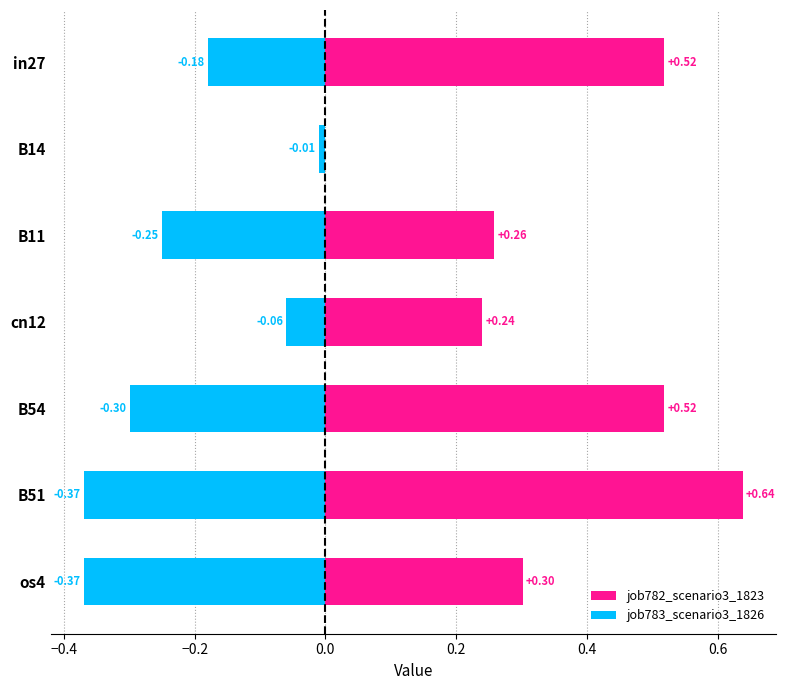

Which series changed the most between −0.4 and 0.2?

job782_scenario3_1823